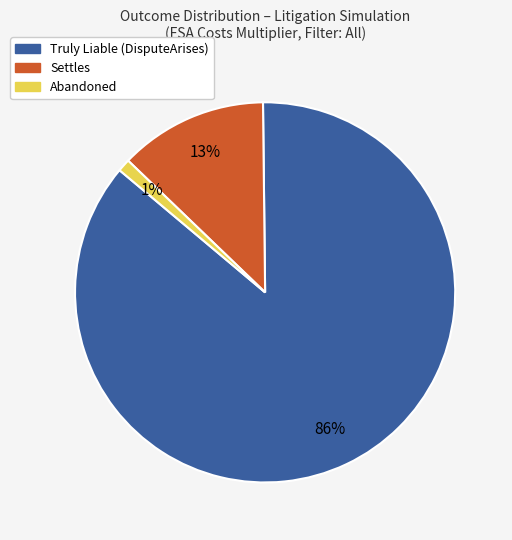

Which slice is the largest?

Truly Liable